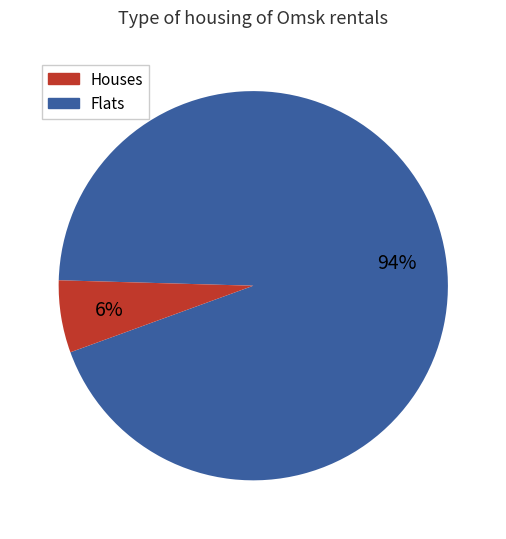

To the nearest percent, what is the difference between the largest and smallest slice percentages?

88%